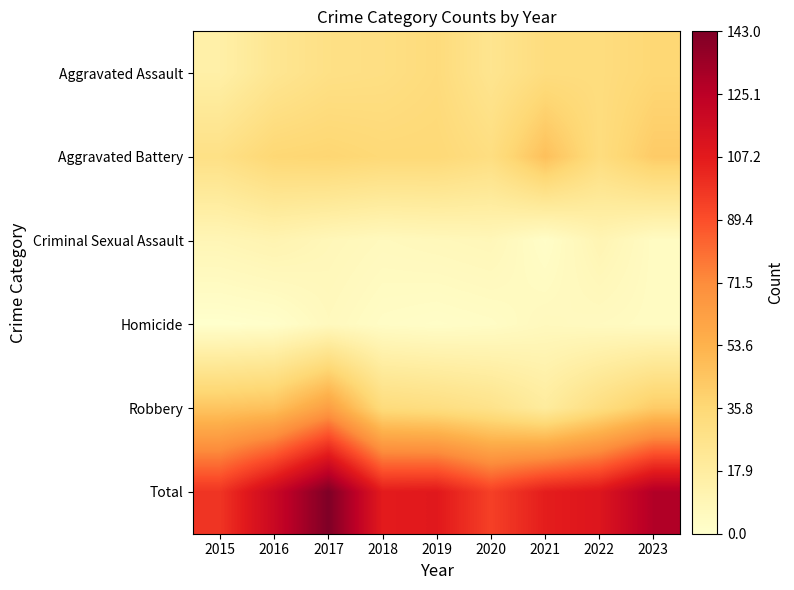

Reading left to right, what are all the values shown in this chart?

Aggravated Assault: 2015=15	2016=24	2017=29	2018=30	2019=33	2020=25	2021=32	2022=32	2023=36
Aggravated Battery: 2015=29	2016=36	2017=37	2018=35	2019=35	2020=31	2021=47	2022=32	2023=42
Criminal Sexual Assault: 2015=9	2016=11	2017=8	2018=6	2019=7	2020=8	2021=2	2022=10	2023=4
Homicide: 2015=0	2016=1	2017=6	2018=3	2019=2	2020=3	2021=6	2022=5	2023=4
Robbery: 2015=45	2016=47	2017=63	2018=33	2019=31	2020=27	2021=19	2022=31	2023=42
Total: 2015=98	2016=119	2017=143	2018=107	2019=108	2020=94	2021=106	2022=110	2023=128